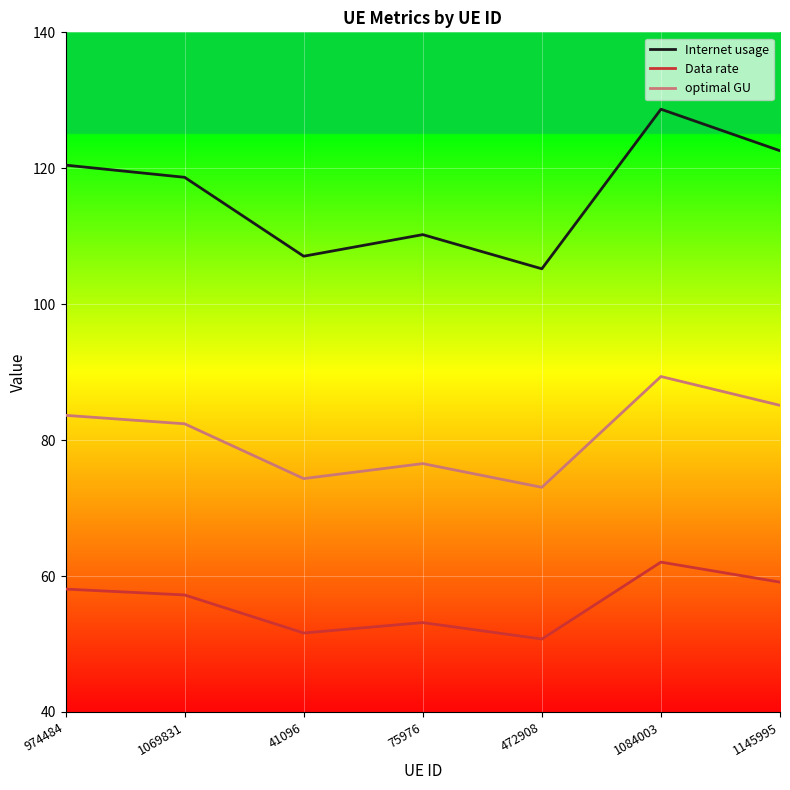

True or false: optimal GU and Data rate cross at least once.

False